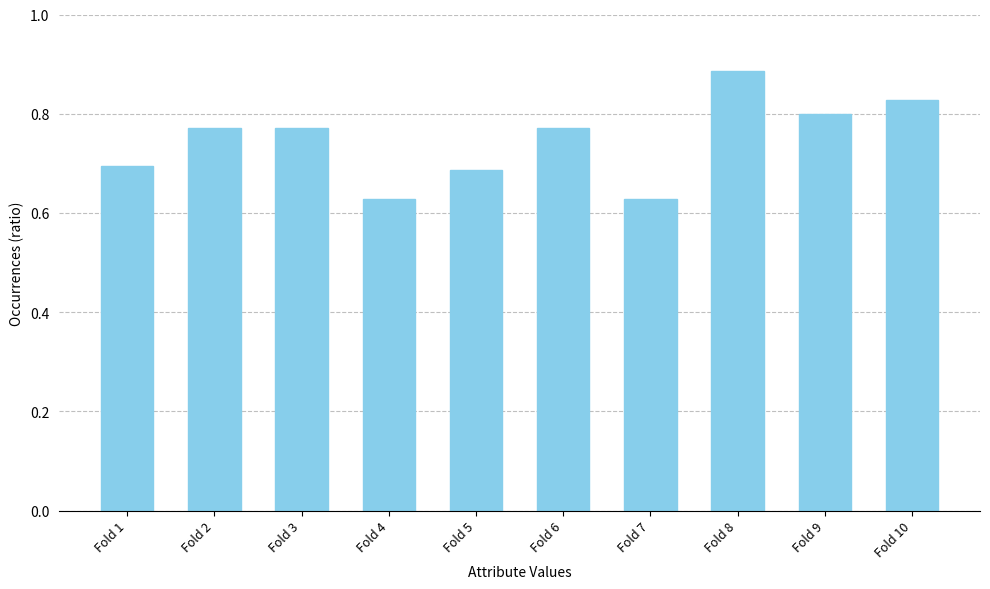

The chart shows a value of 1.0 at Fold 5. True or false?

False